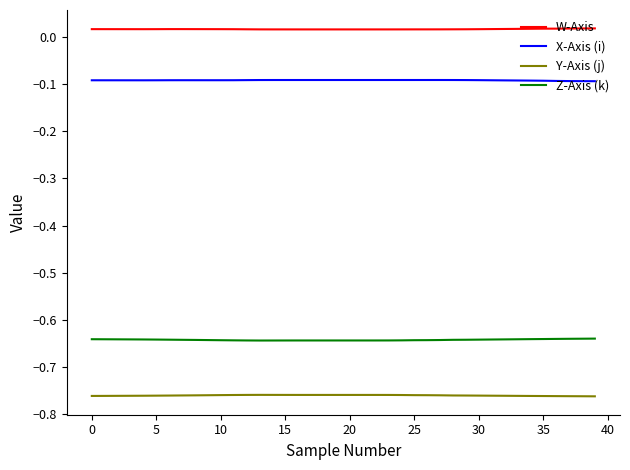

Count the W-Axis values in the range 0 to 1.

40